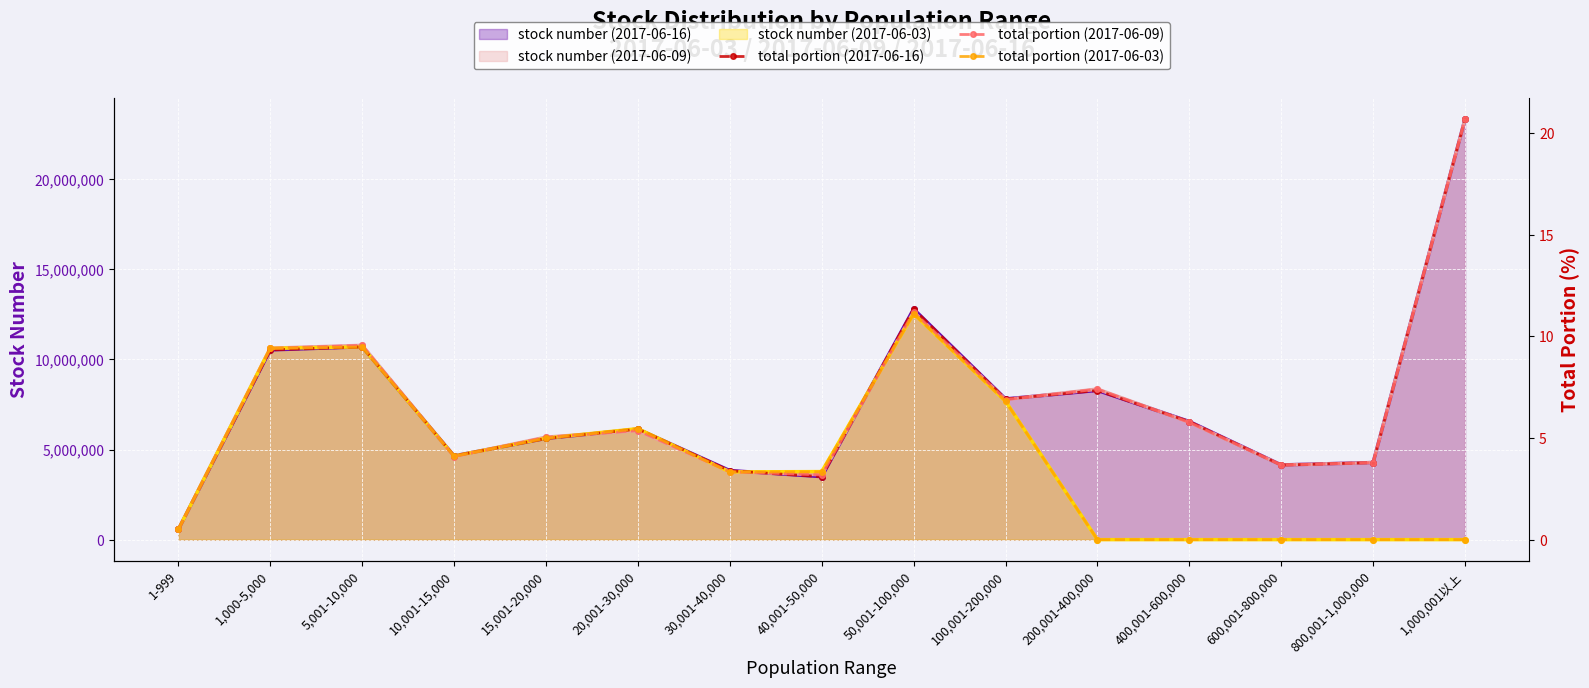

True or false: total portion (2017-06-09) has a value of 9.2 at 20,001-30,000.

False